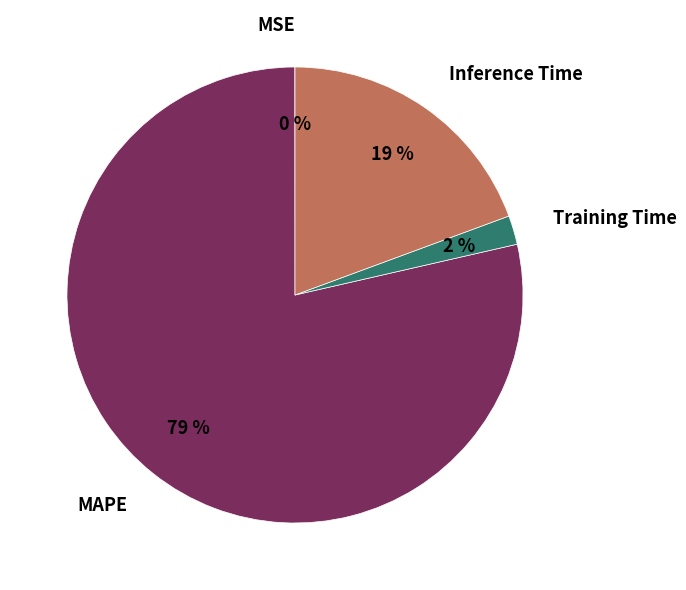

Is it true that Inference Time is 14% of the pie?

False